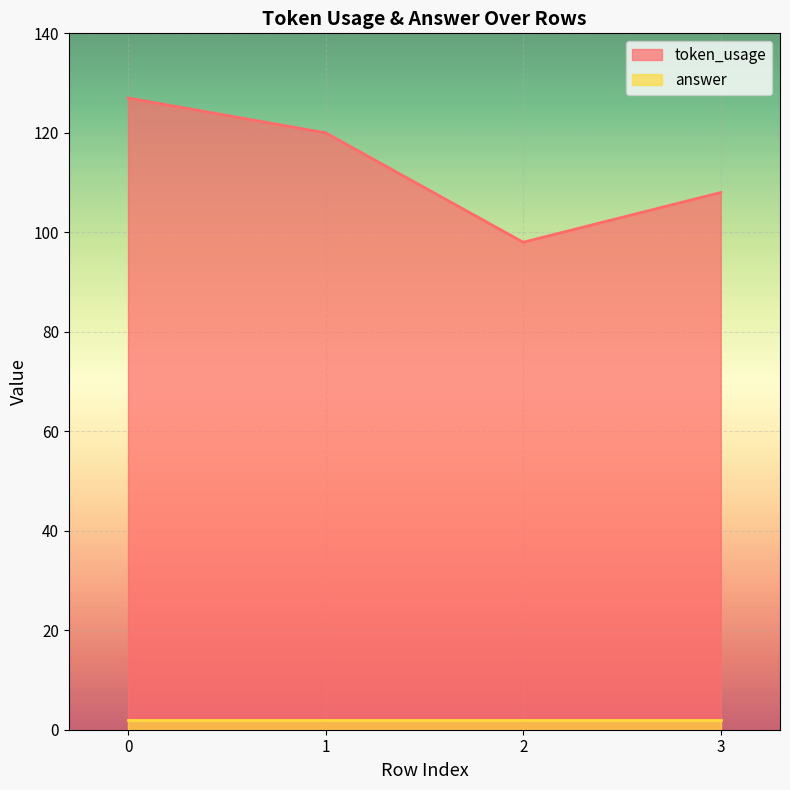

Count the values in the range 108 to 127.

3